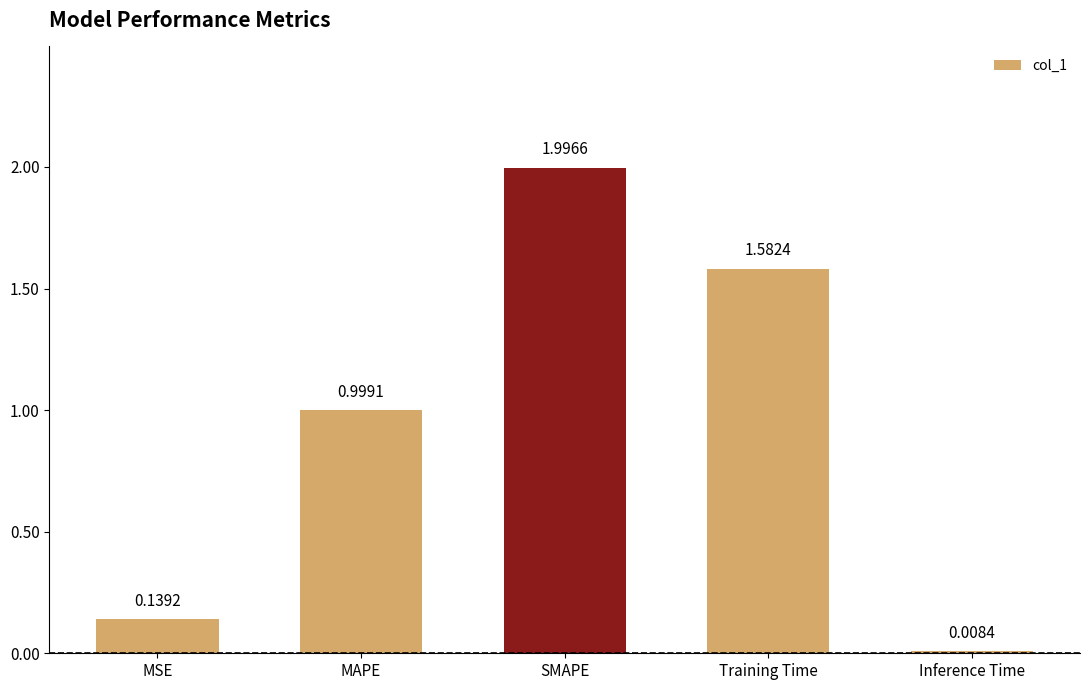

What is the difference between the second highest and second lowest values?

1.4